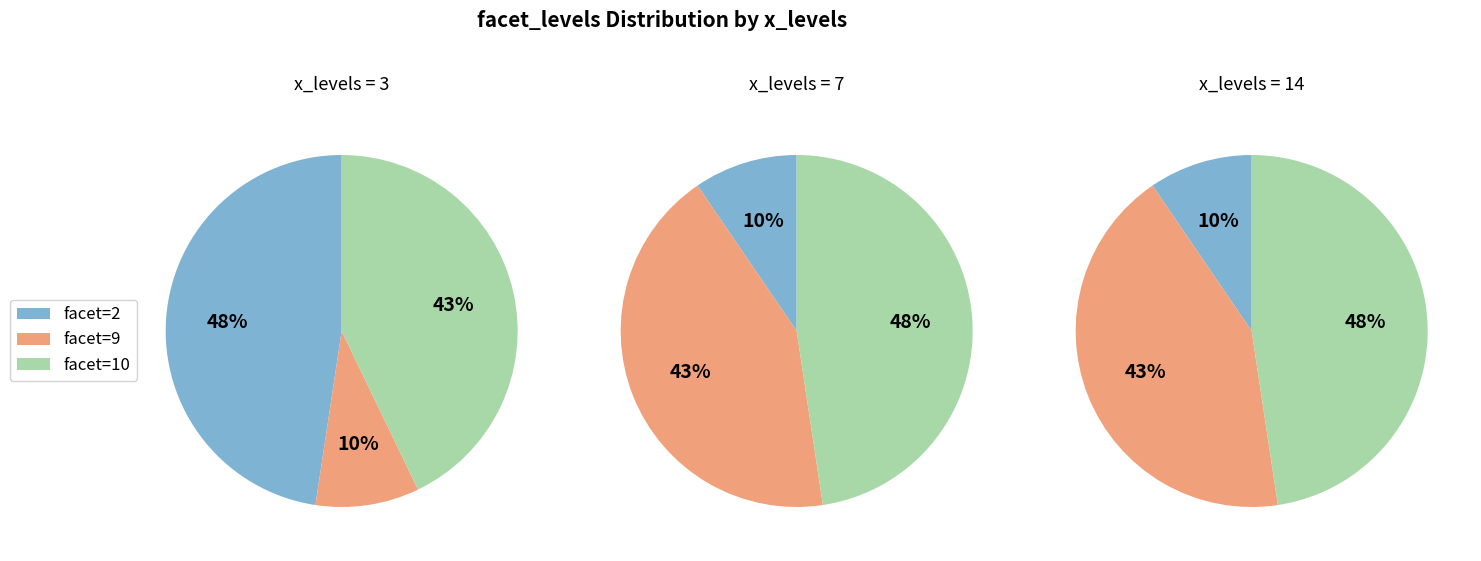

Count the number of slices in the pie.

3